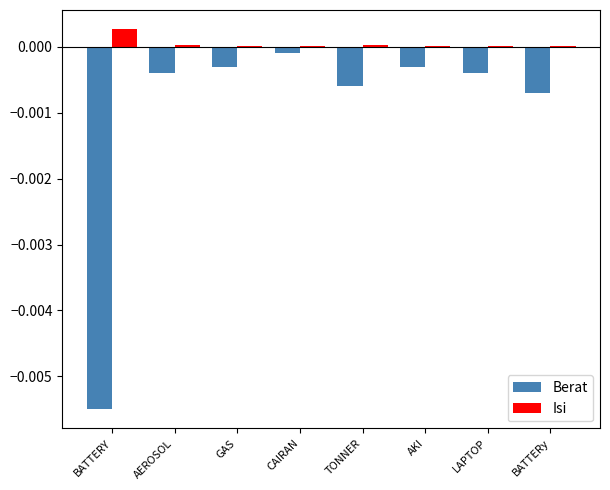

Is it true that Isi equals 0.0 at AEROSOL?

True